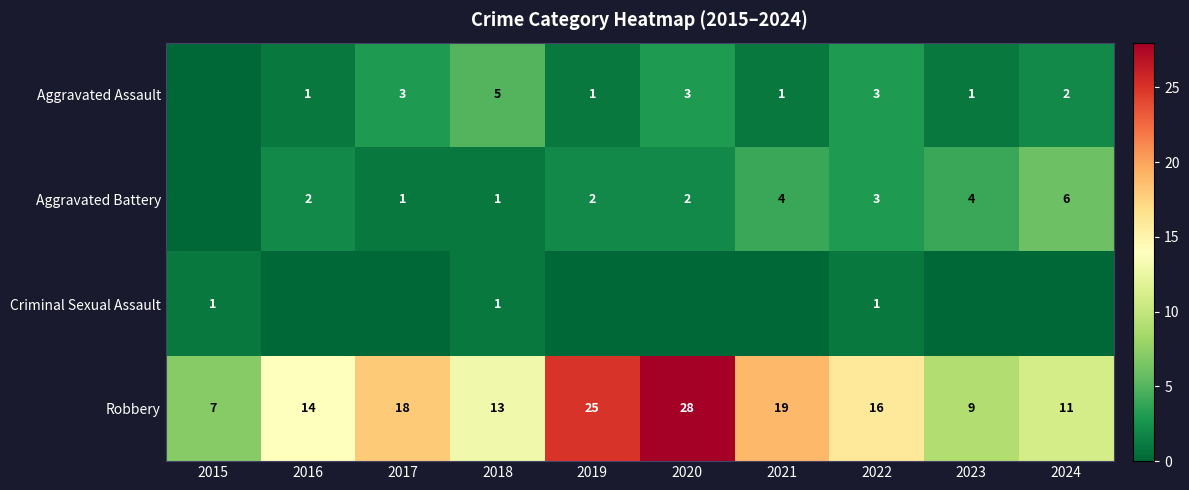

At which category does the chart reach its minimum across all series?

2015